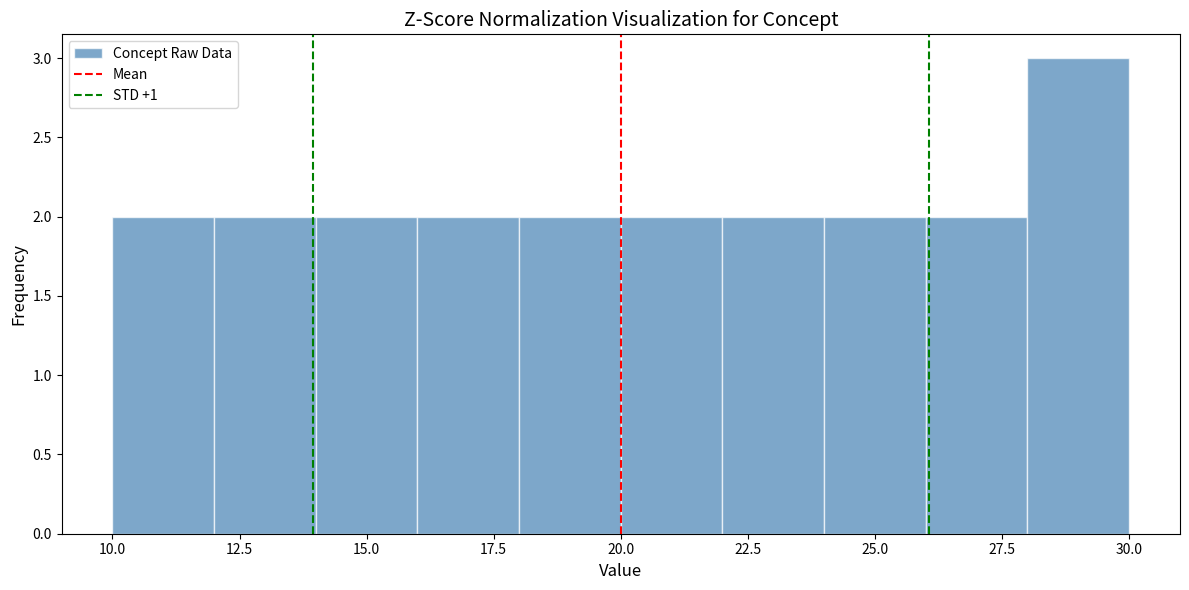

How tall is the bar that spans 28 to 30 on the x-axis? The values are not printed on the chart, so give them approximately, as read against the axis.

3